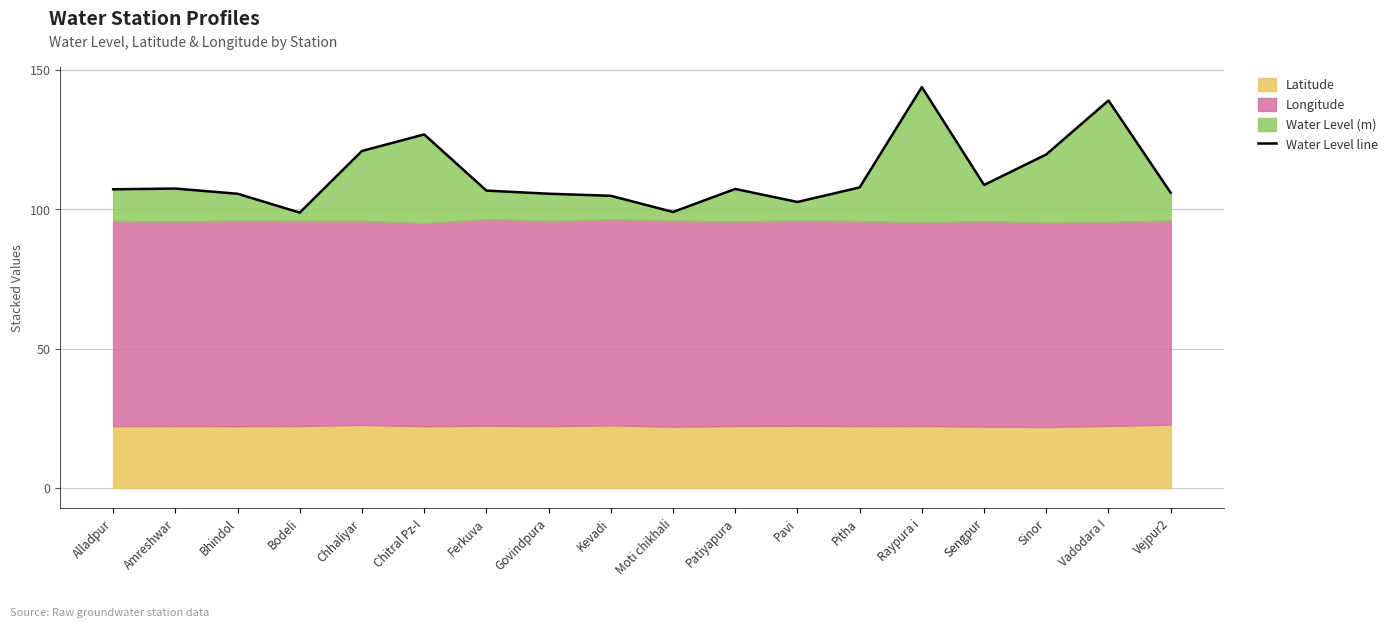

What is the label of the 18th point from the left?

Vejpur2